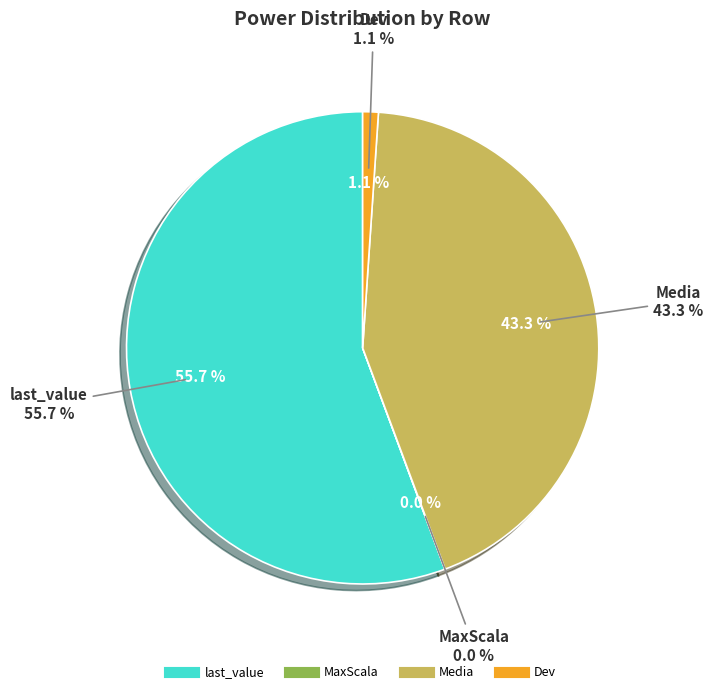

What is the largest slice in the pie chart?

last_value